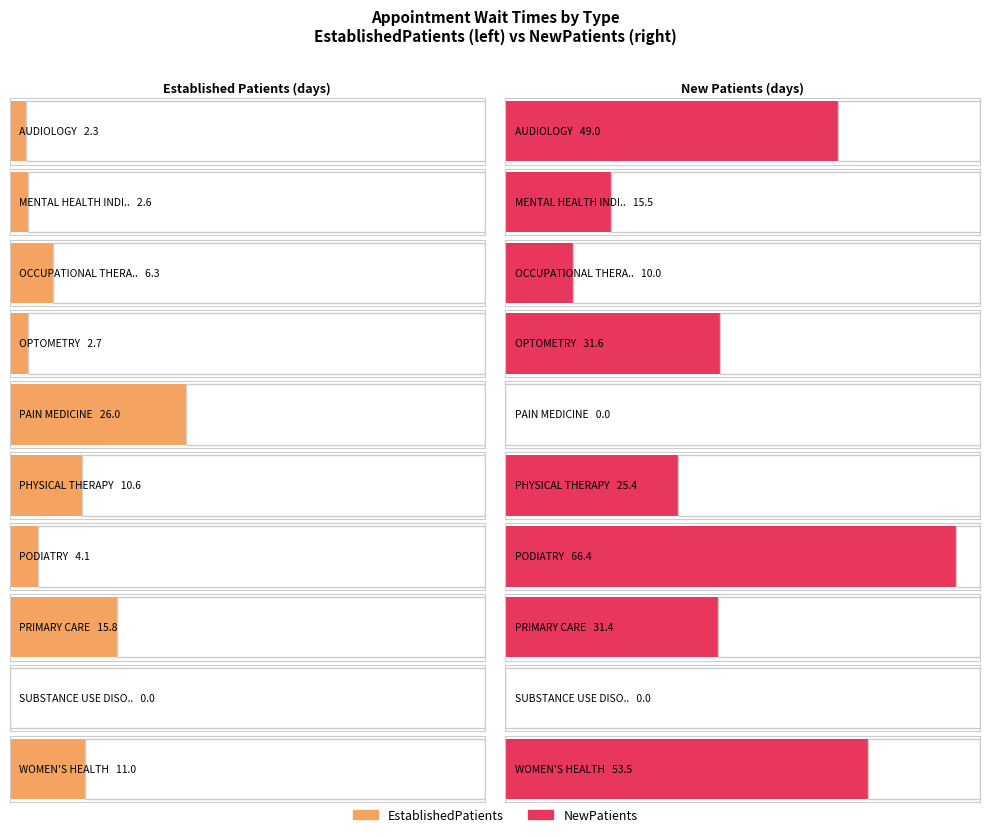

Where is EstablishedPatients nearest to the value 13?

WOMEN'S HEALTH